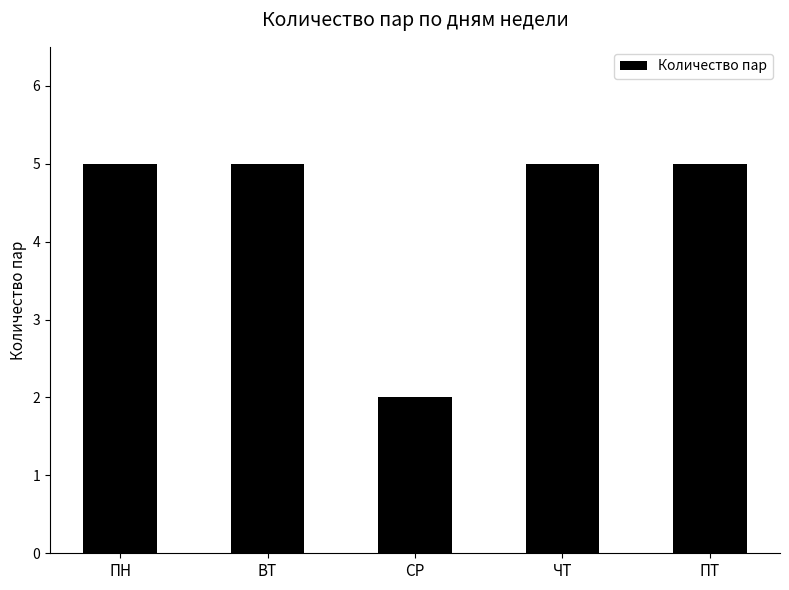

What is the sum of all values?

22